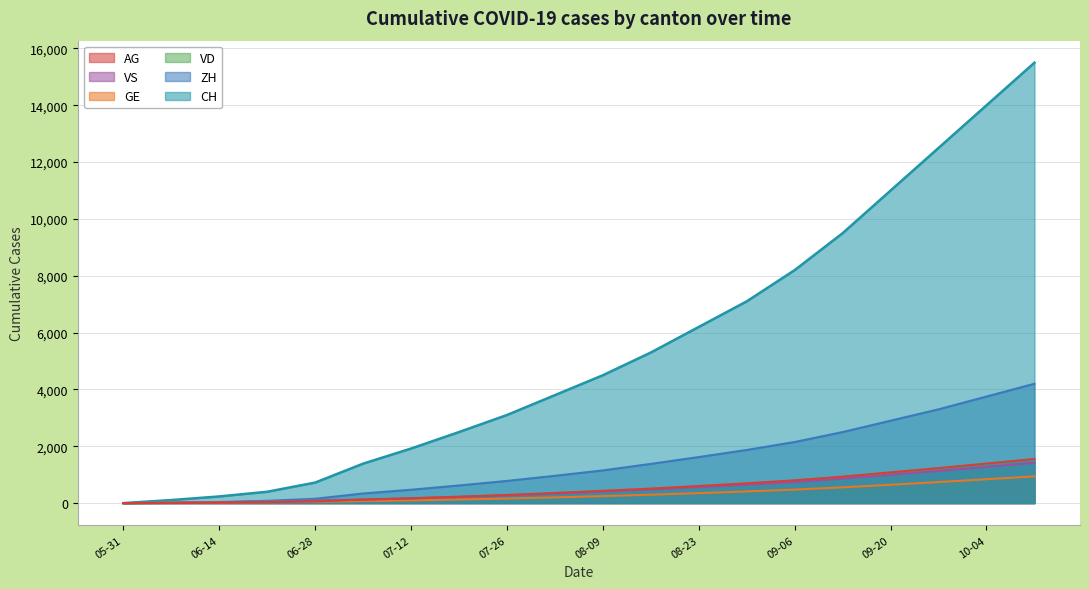

Which series has the widest spread of values?

CH